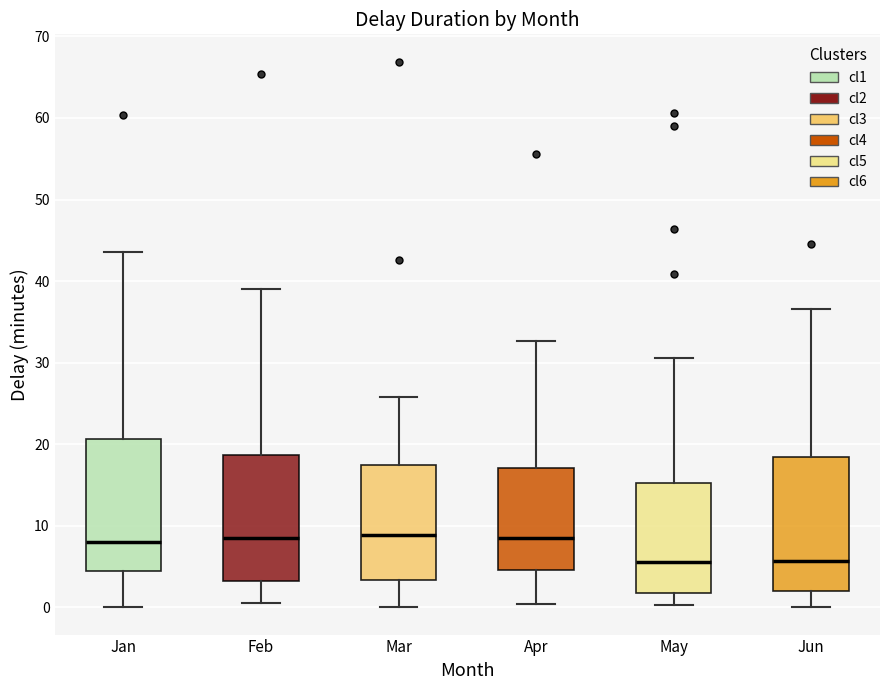

Reading left to right, transcribe this box plot: for each box, give where its median line is, the range the box spans, and where its two whiskers end, as read against the y-axis. The values are not printed on the chart, so give them approximately, as read against the axis.

Jan: median 8, box 5 to 21, whiskers 0 to 44
Feb: median 8, box 3 to 19, whiskers 1 to 39
Mar: median 9, box 3 to 17, whiskers 0 to 26
Apr: median 9, box 5 to 17, whiskers 0 to 33
May: median 6, box 2 to 15, whiskers 0 to 31
Jun: median 6, box 2 to 18, whiskers 0 to 37